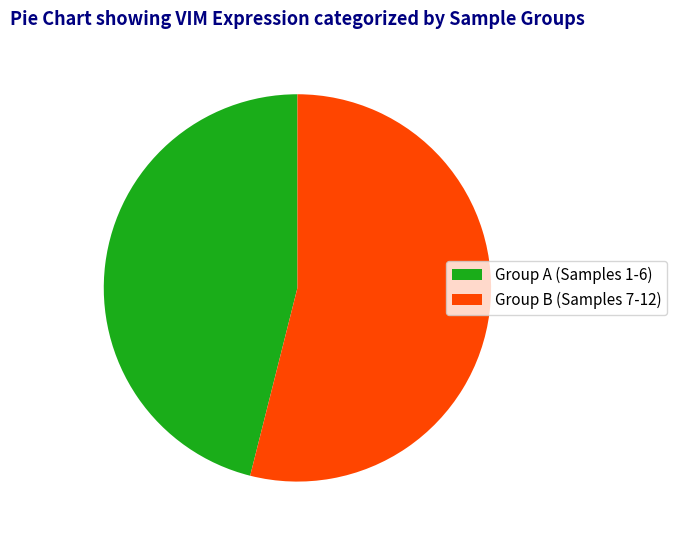

Is it true that Group A (Samples 1-6) is 35% of the pie?

False